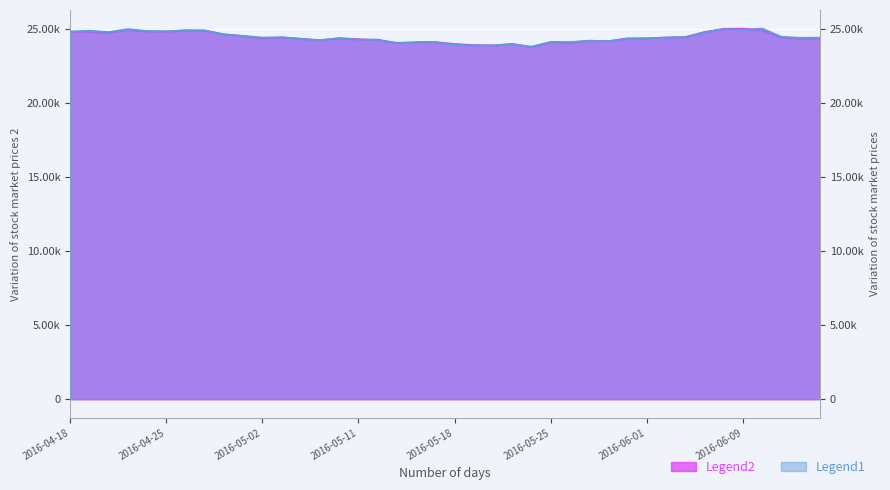

How many series are shown in this chart?

2